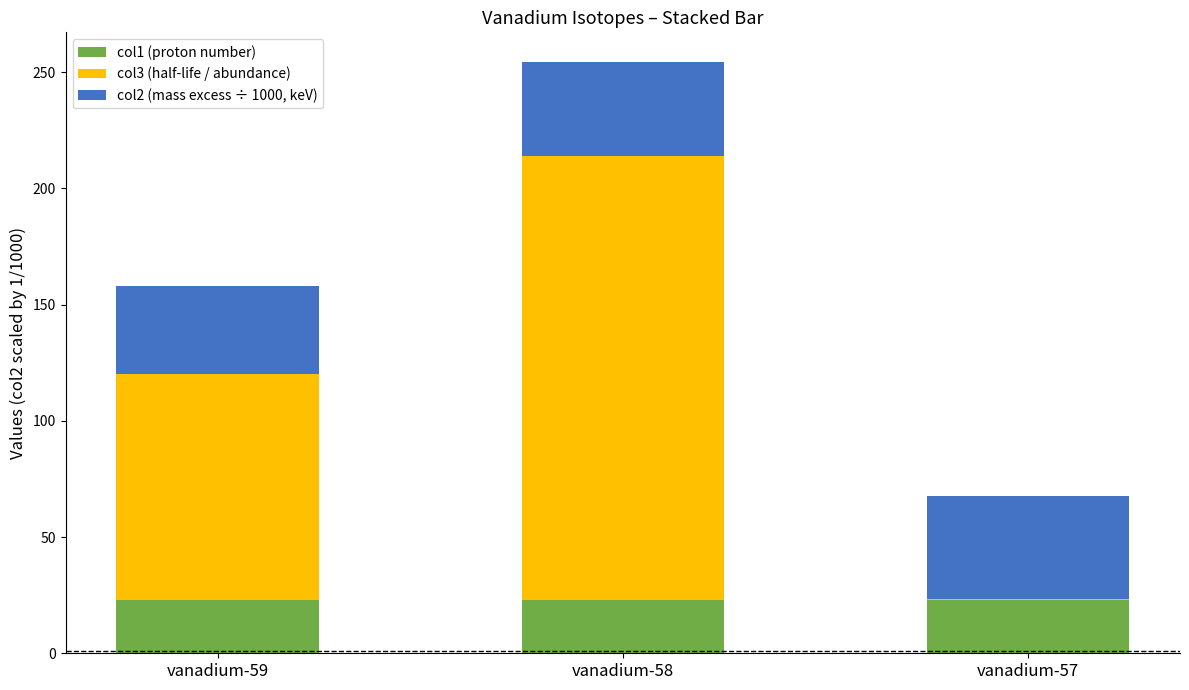

Reading left to right, list the values for the col1 (proton number) series.

vanadium-59=23.0	vanadium-58=23.0	vanadium-57=23.0